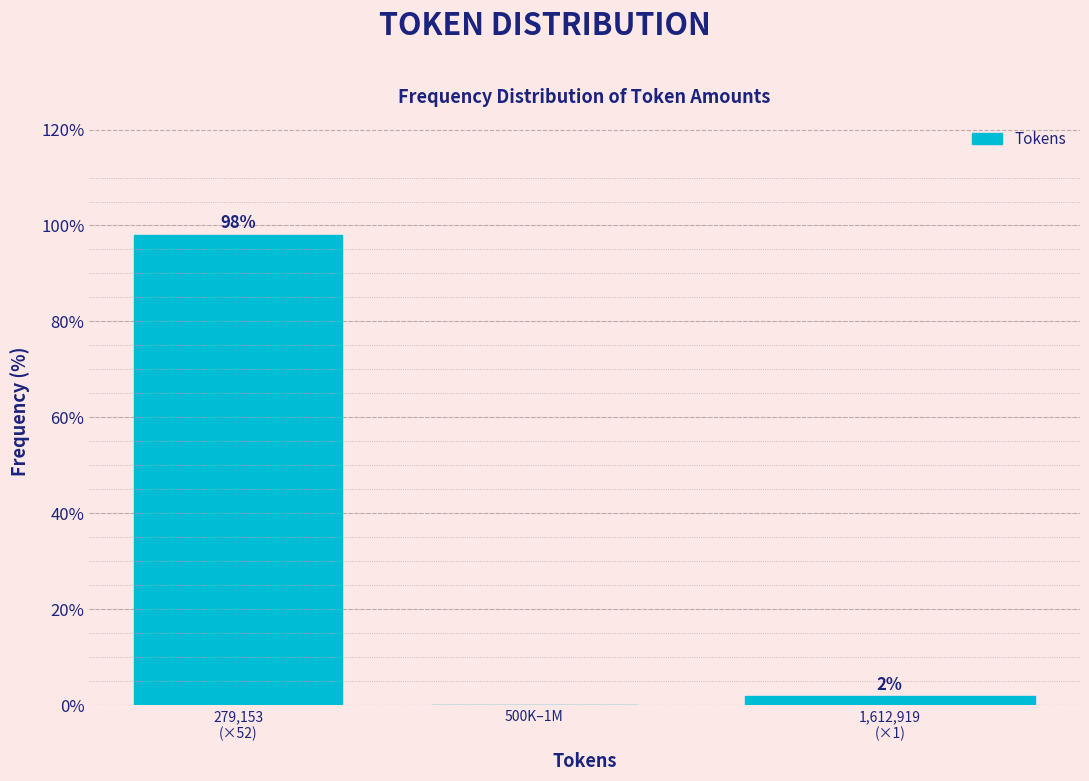

What is the greatest value displayed?

98.1